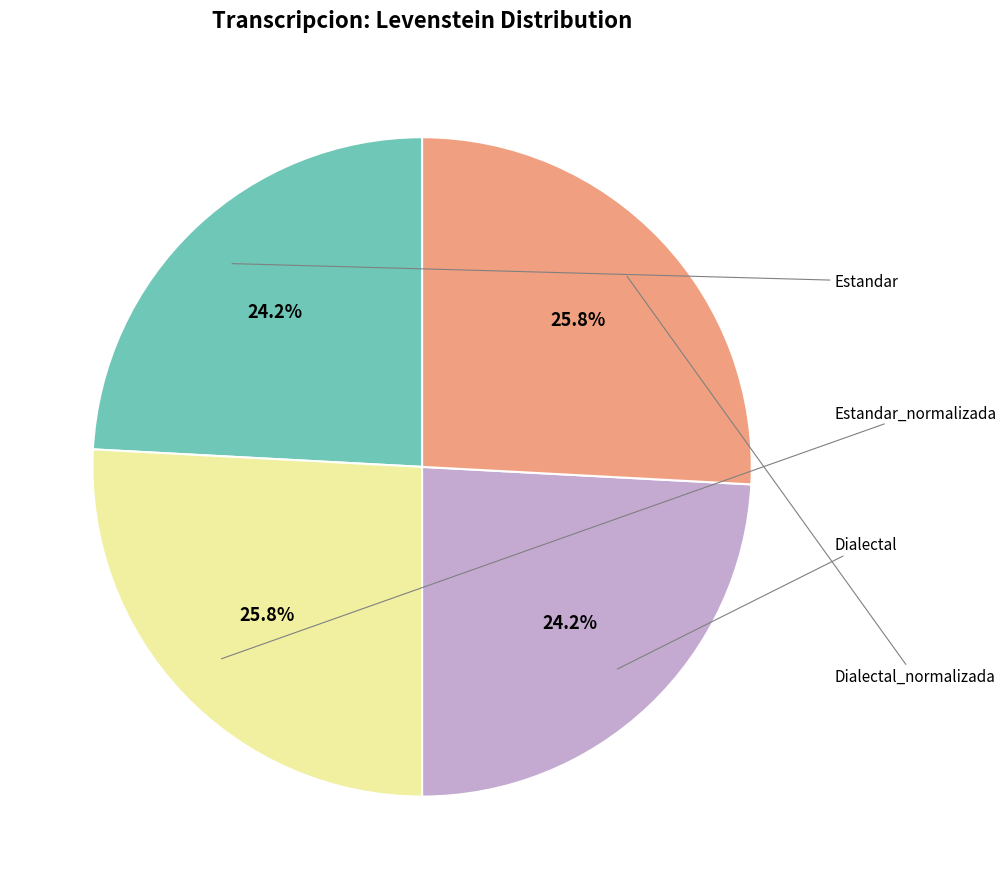

Which slice is the smallest?

Estandar